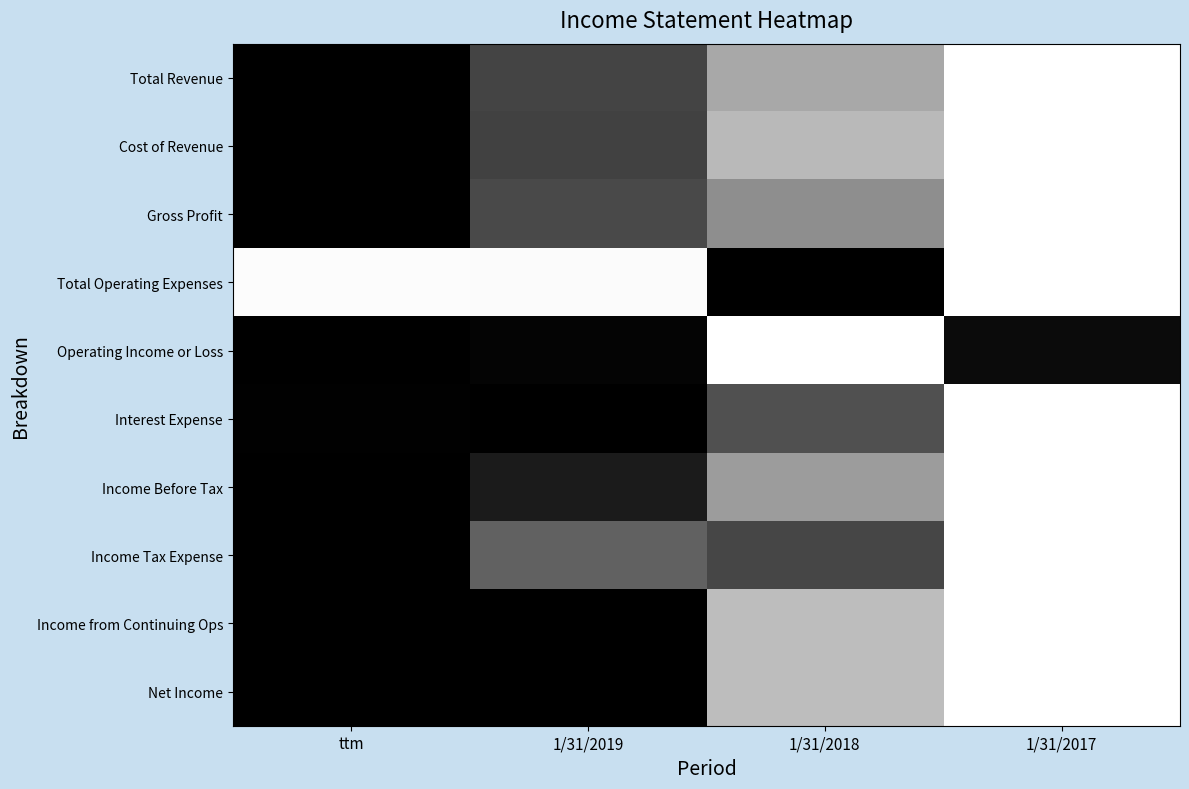

At how many categories does at least one series exceed 0?

4